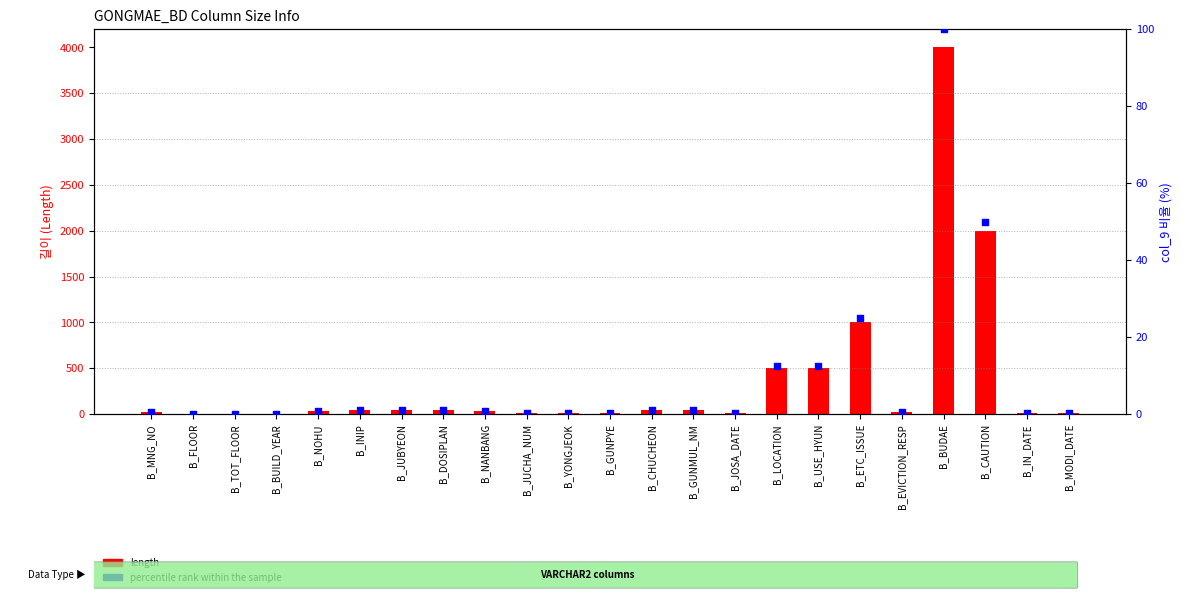

Which series reaches the maximum Y coordinate?

length